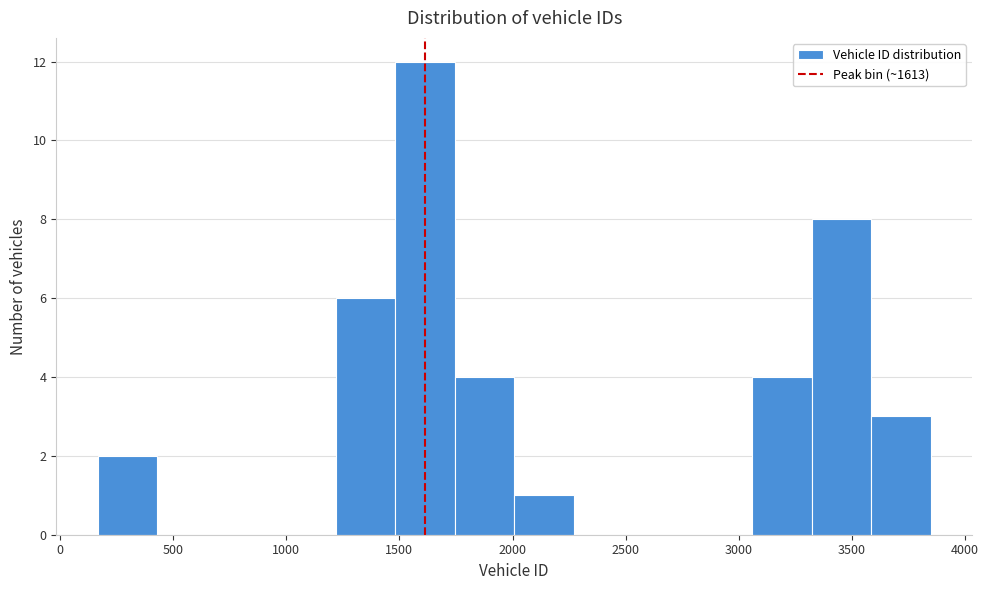

Reading left to right, list every bar in this chart as the range it spans on the x-axis followed by its height. Neither the bar edges nor the heights are printed on the chart, so give them approximately, as read against the axes.

150 to 450: 2
450 to 700: 0
700 to 950: 0
950 to 1200: 0
1200 to 1500: 6
1500 to 1750: 12
1750 to 2000: 4
2000 to 2250: 1
2250 to 2550: 0
2550 to 2800: 0
2800 to 3050: 0
3050 to 3300: 4
3300 to 3600: 8
3600 to 3850: 3